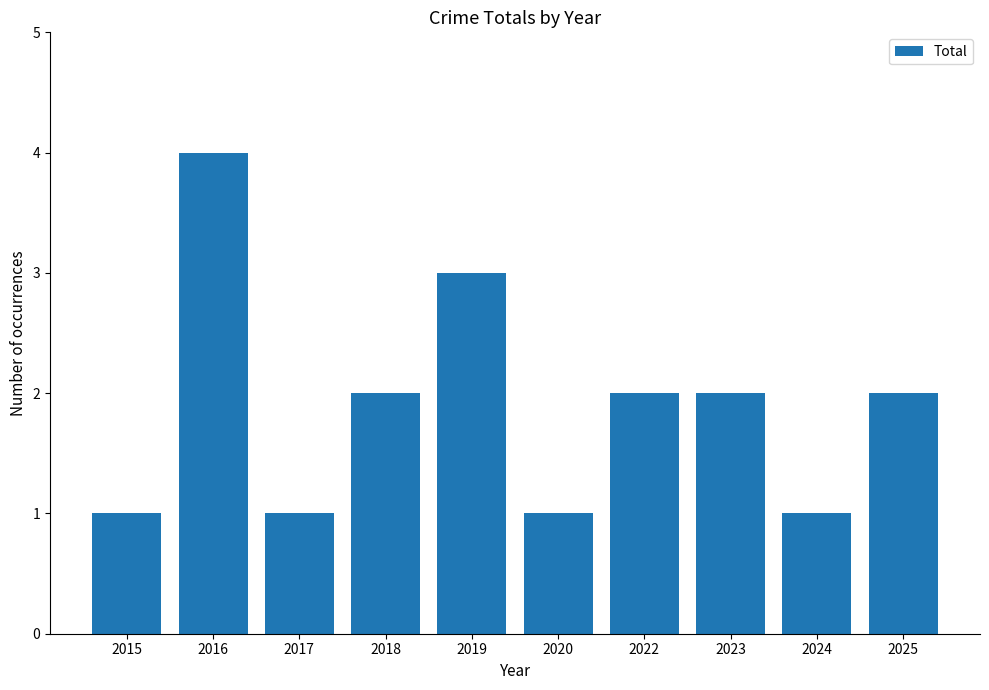

How many bars are there in total?

10